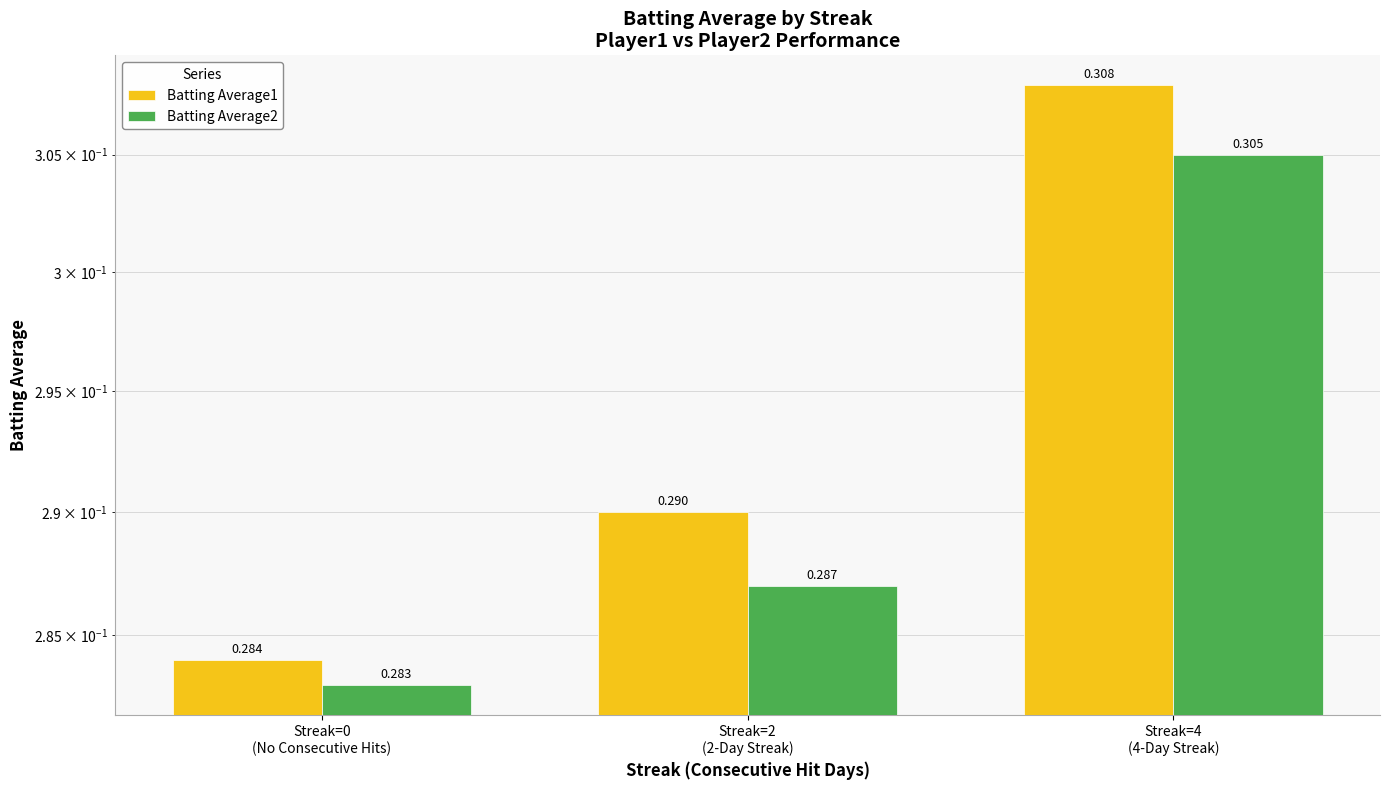

What is the label of the 2nd bar from the right?

Streak=2
(2-Day Streak)